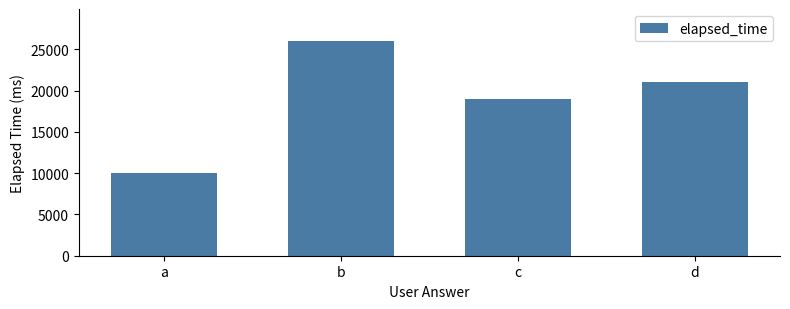

How many values are between 19000 and 26000?

3